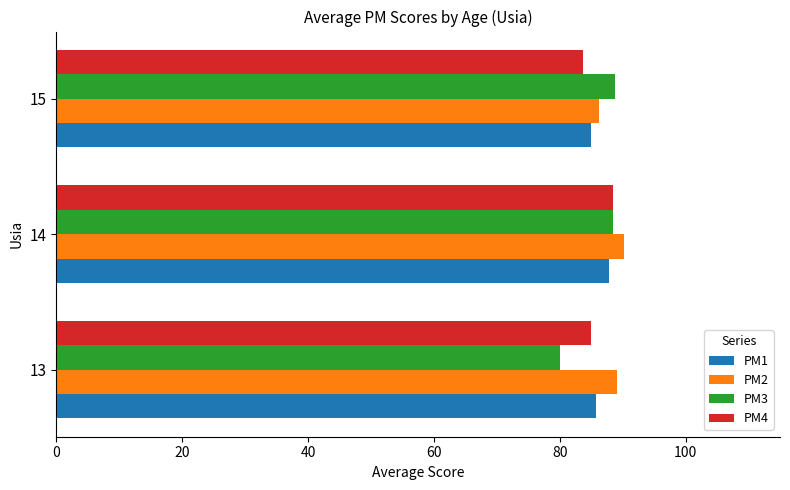

True or false: PM3 has a value of 88.5 at 14.

True